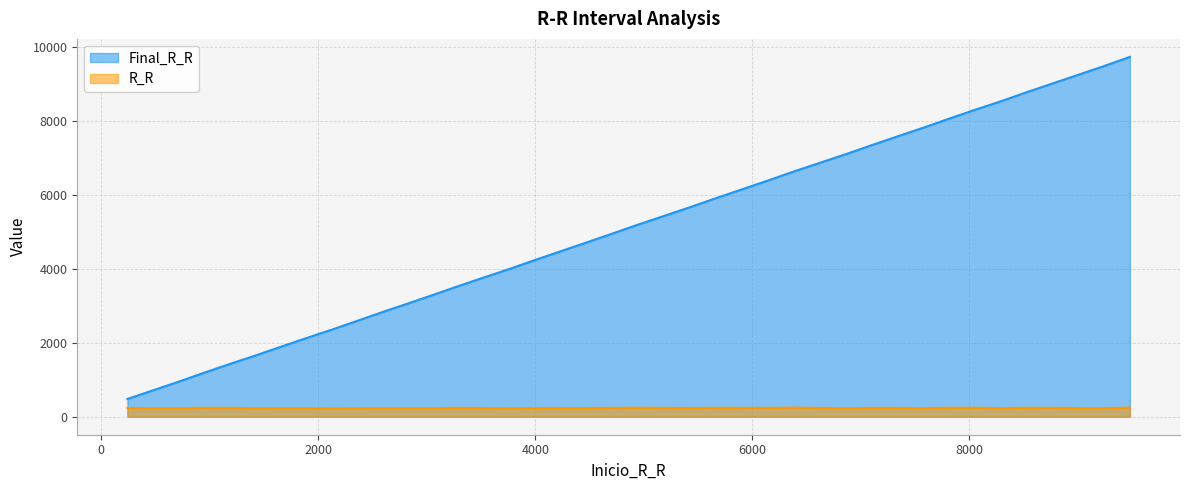

Reading left to right, what are all the values shown in this chart?

Final_R_R: 242=480	480=715	715=948	948=1188	1188=1428	1428=1660	1660=1895	1895=2129	2129=2357	2357=2588	2588=2824	2824=3057	3057=3291	3291=3530	3530=3766	3766=3997	3997=4234	4234=4471	4471=4707	4707=4946	4946=5190	5190=5429	5429=5665	5665=5906	5906=6146	6146=6385	6385=6630	6630=6868	6868=7101	7101=7339	7339=7577	7577=7811	7811=8052	8052=8294	8294=8528	8528=8769	8769=9008	9008=9244	9244=9479	9479=9724
R_R: 242=238	480=235	715=233	948=240	1188=240	1428=232	1660=235	1895=234	2129=228	2357=231	2588=236	2824=233	3057=234	3291=239	3530=236	3766=231	3997=237	4234=237	4471=236	4707=239	4946=244	5190=239	5429=236	5665=241	5906=240	6146=239	6385=245	6630=238	6868=233	7101=238	7339=238	7577=234	7811=241	8052=242	8294=234	8528=241	8769=239	9008=236	9244=235	9479=245